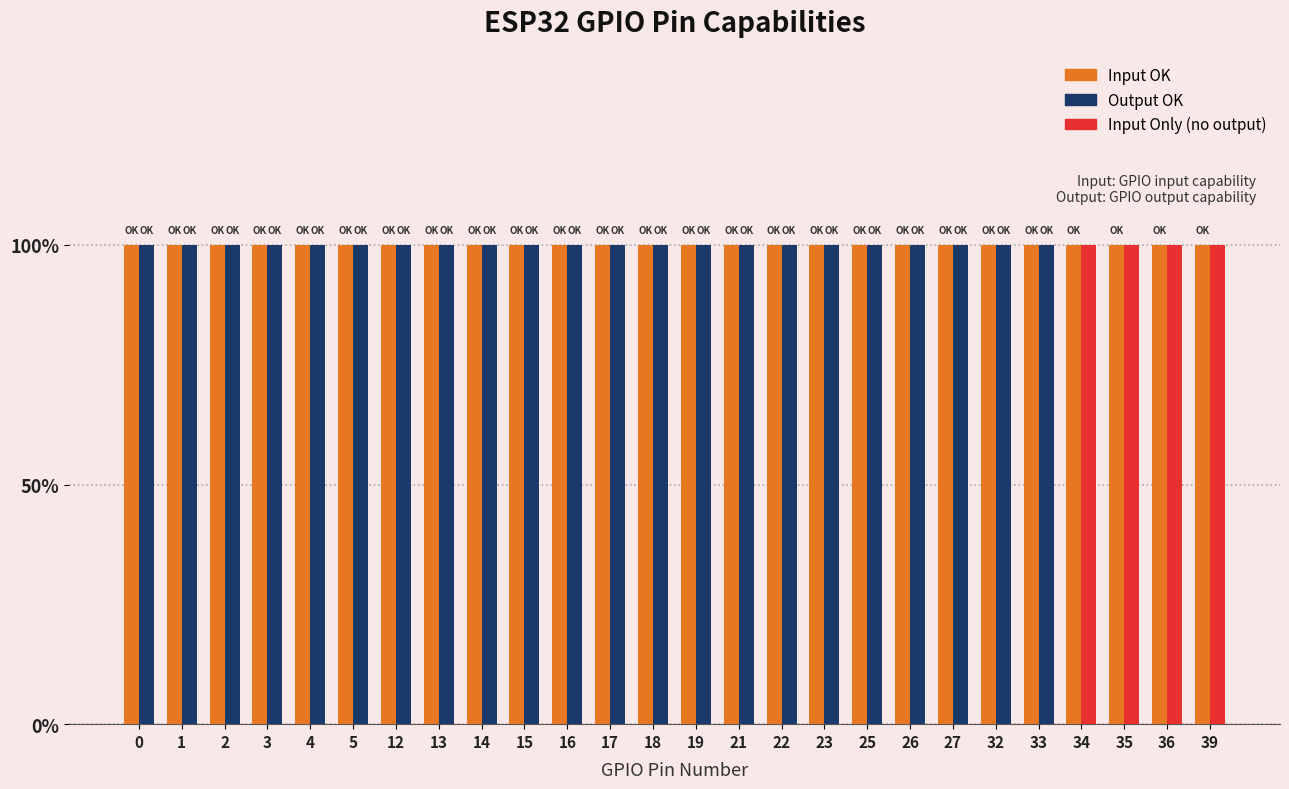

Read the Output OK value at 13.

1